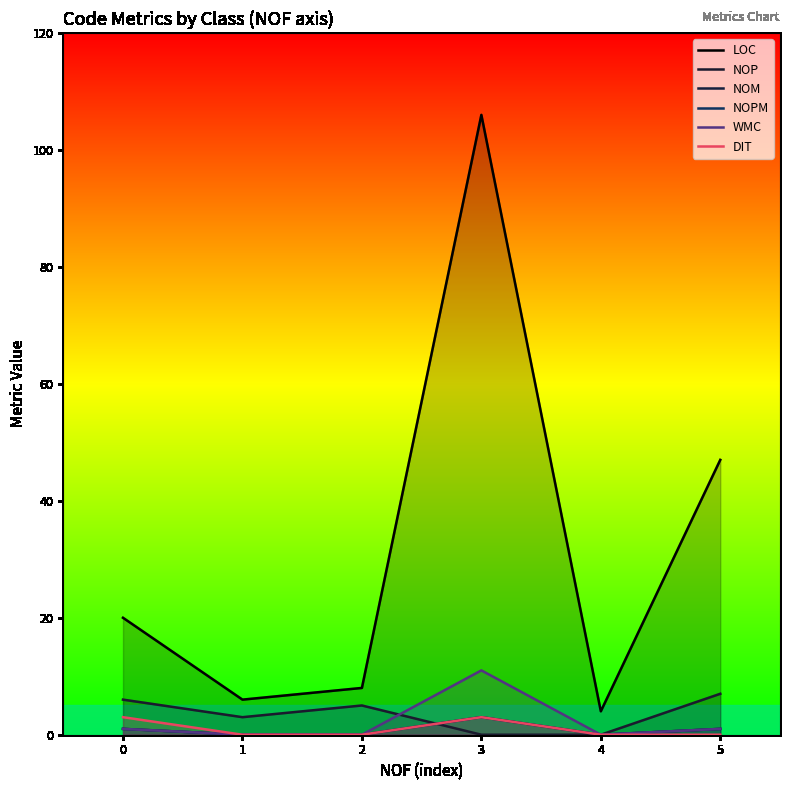

True or false: DIT and NOPM cross at least once.

False